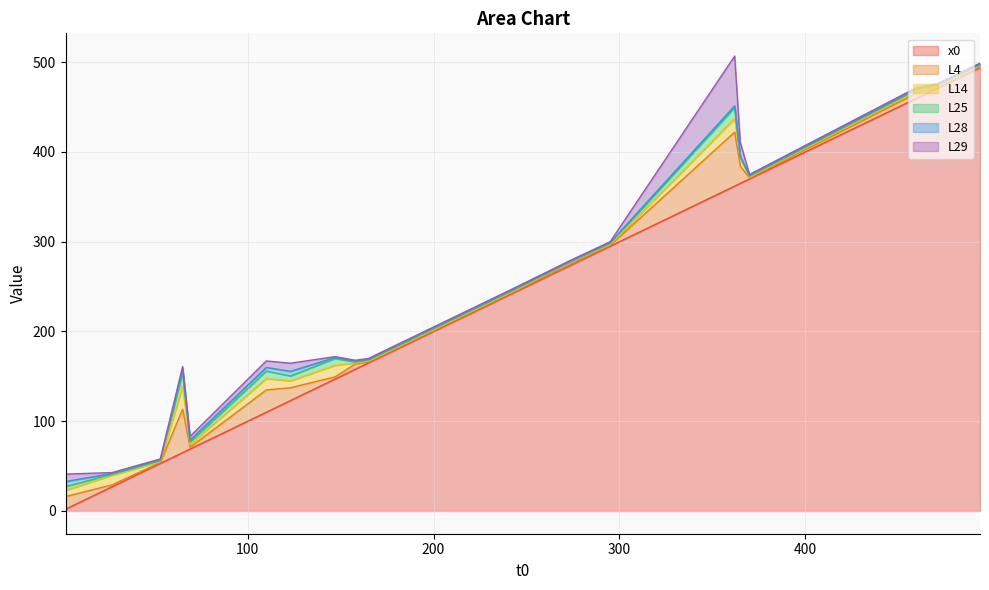

How many lines are shown in the chart?

6